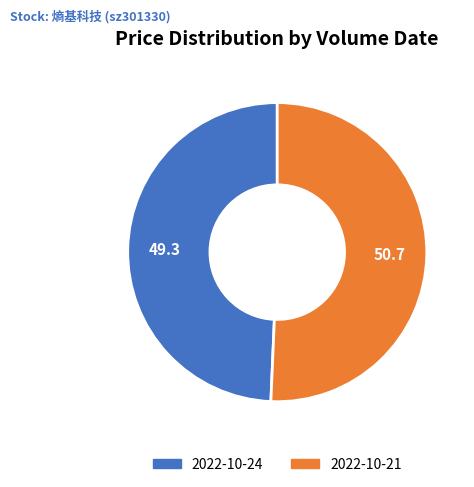

Do 2022-10-21 and 2022-10-24 together represent more than half of the pie?

Yes